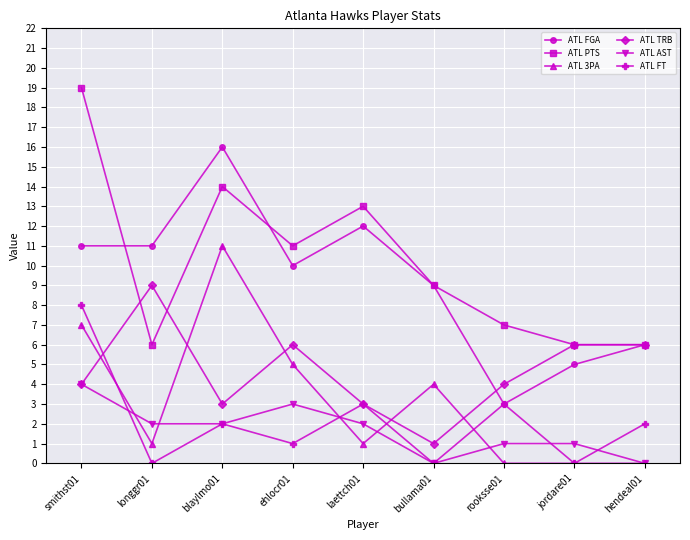

What is the label of the 2nd point from the right?

jordare01